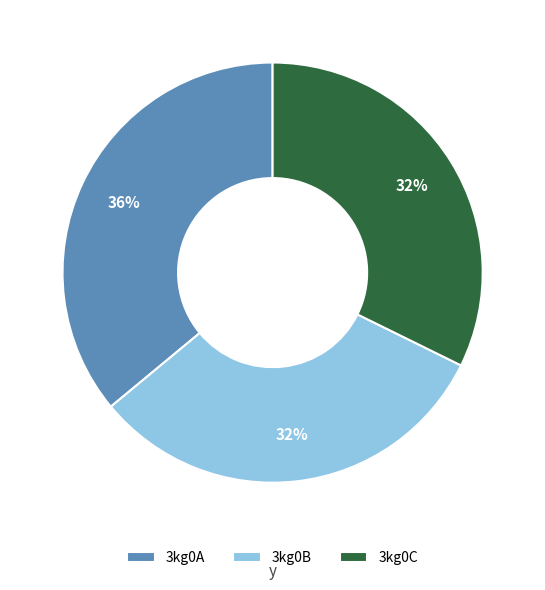

The 3kg0B slice represents 42% of the pie. True or false?

False